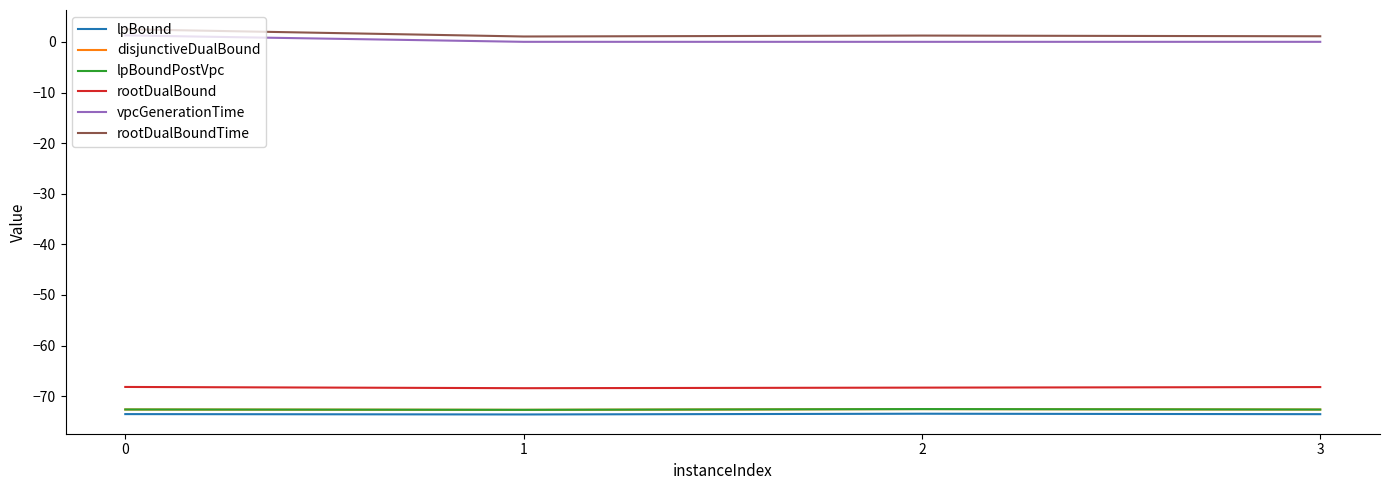

How many lines are shown in the chart?

6